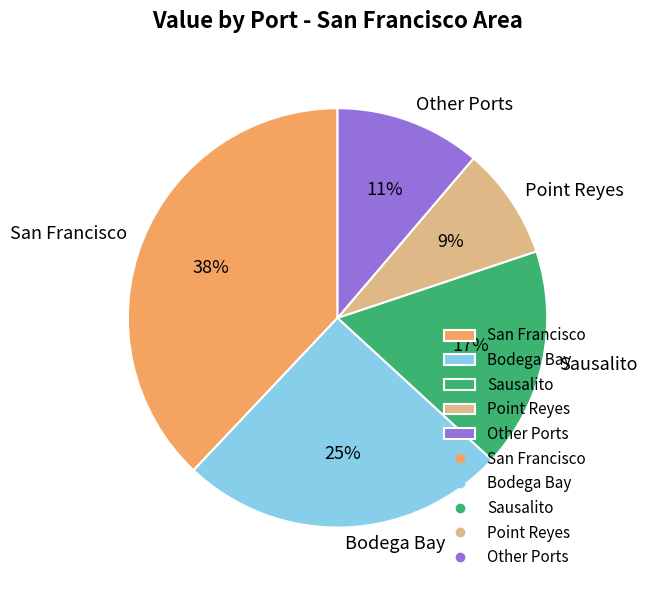

Is the sum of Sausalito and San Francisco greater than half?

Yes